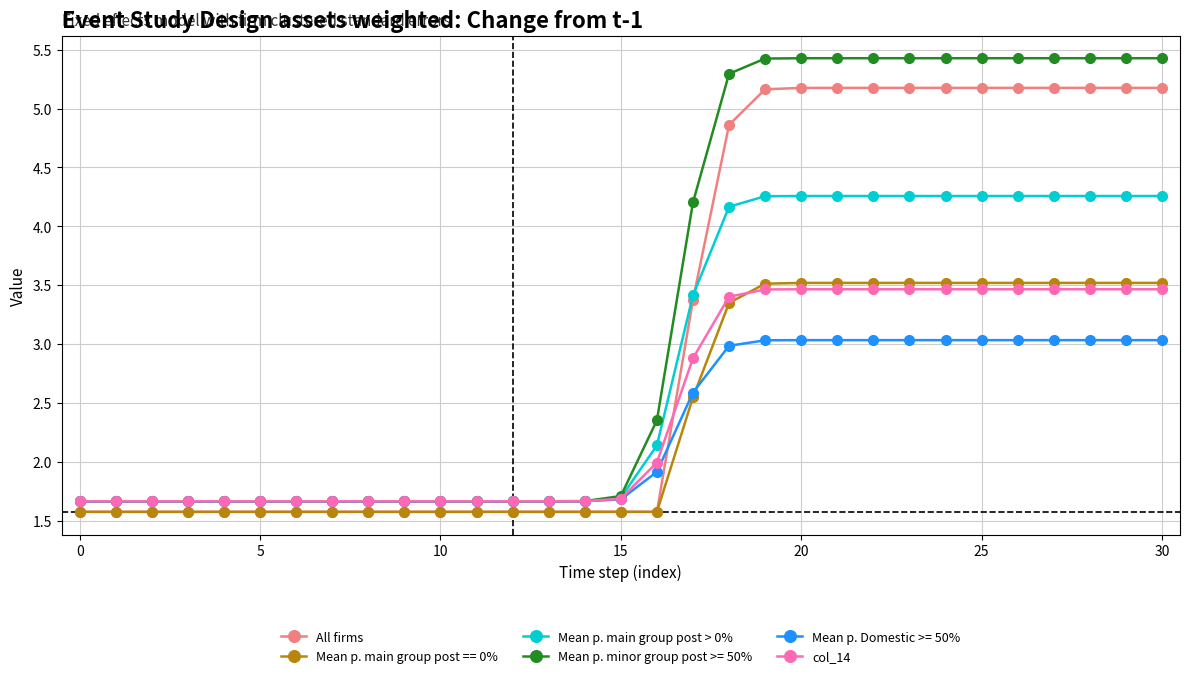

What is the value of the col_14 point at the 4th from the left?

1.7